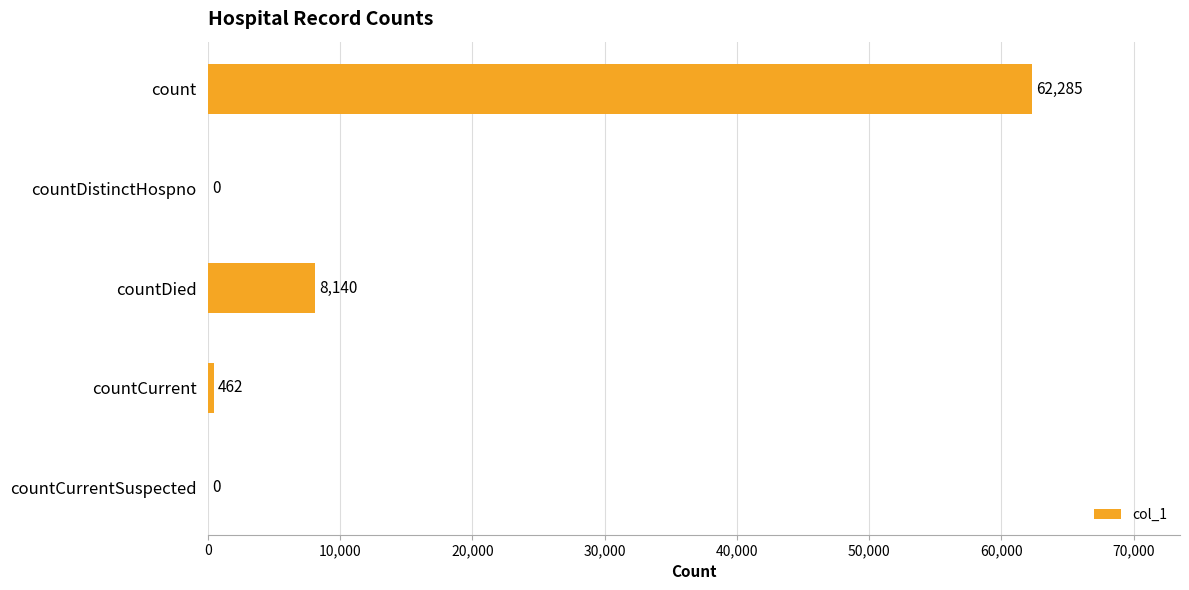

Reading top to bottom, extract all data points from this chart.

count=62285	countDistinctHospno=0	countDied=8140	countCurrent=462	countCurrentSuspected=0